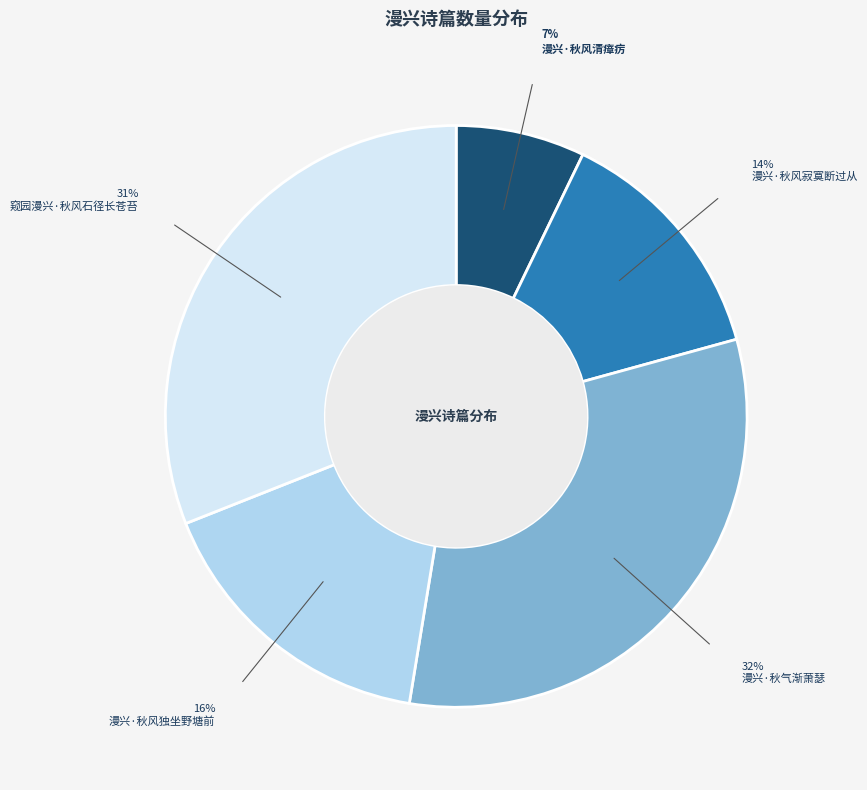

True or false: 漫兴·秋风寂寞断过从 accounts for 14% of the total.

True